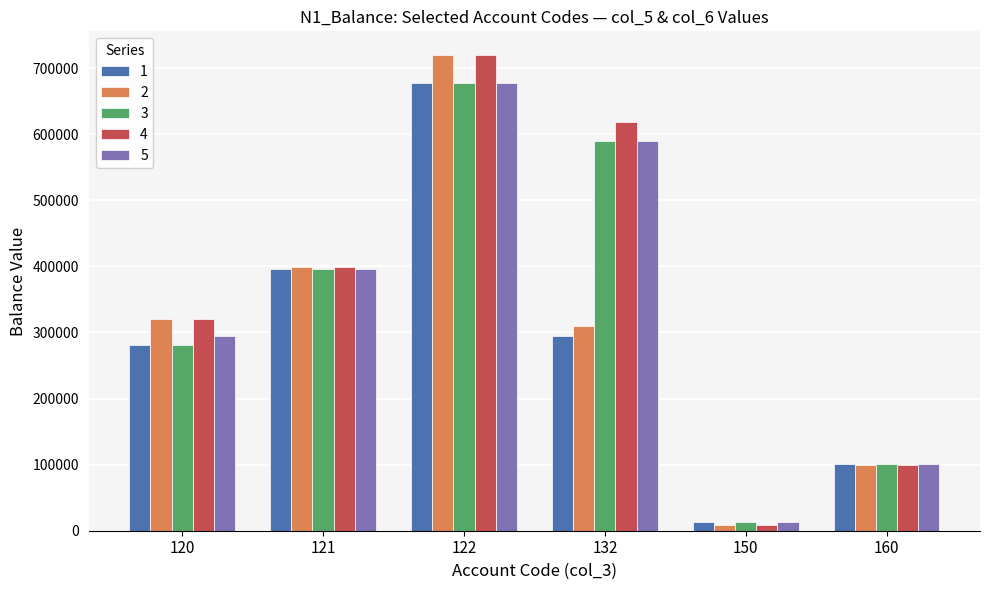

How many bars are there in total?

30